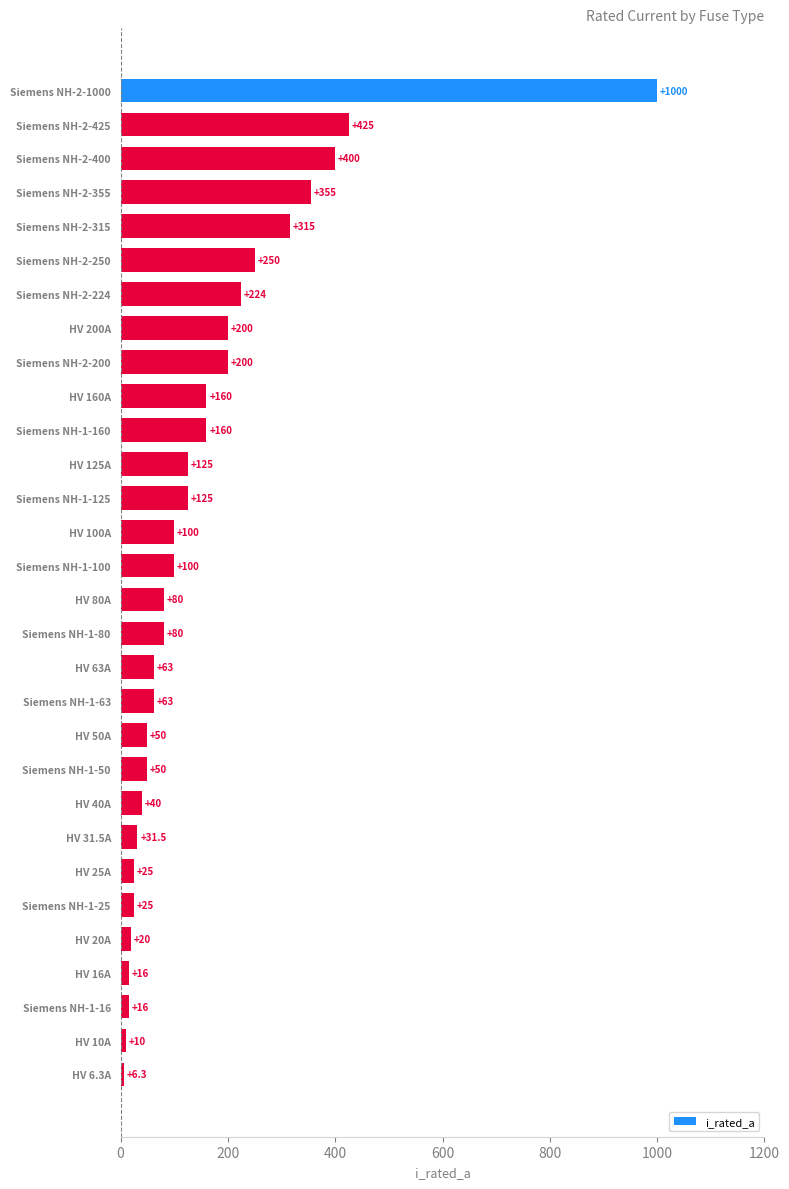

Which label corresponds to the largest value in the chart?

Siemens NH-2-1000